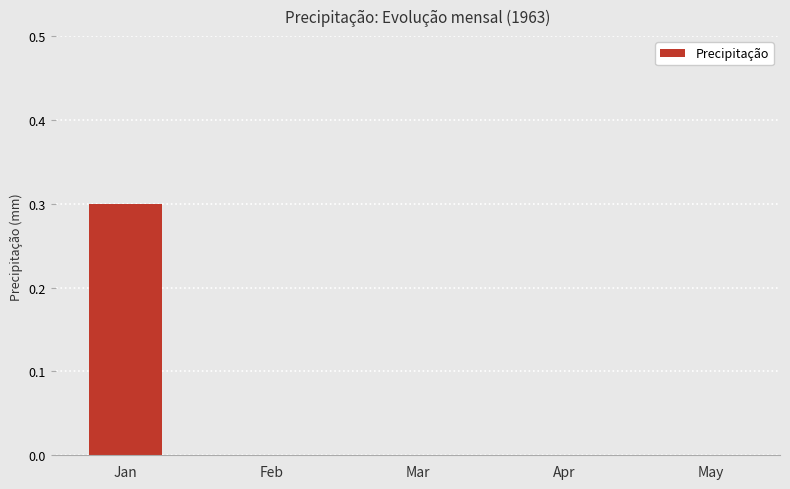

What is the maximum value shown in the chart?

0.3